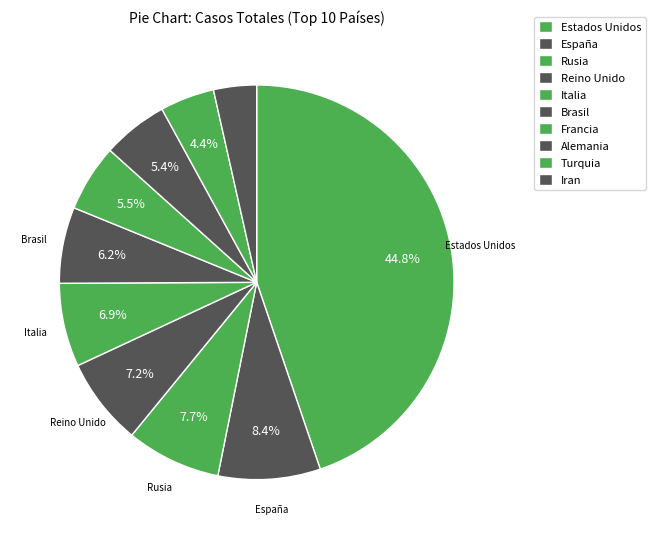

To the nearest percent, what is the average slice percentage?

10%